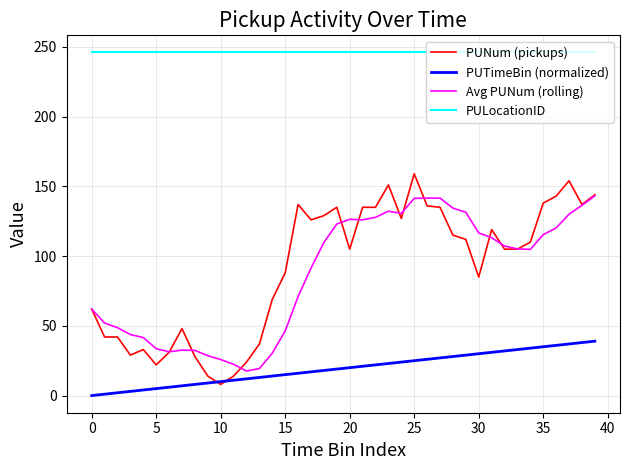

Which series has the largest total across all categories?

PULocationID